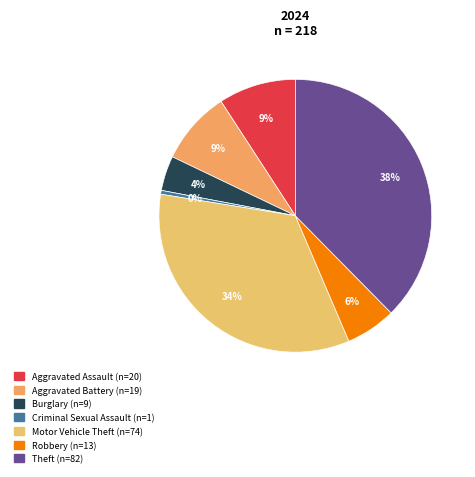

Count the number of slices in the pie.

7